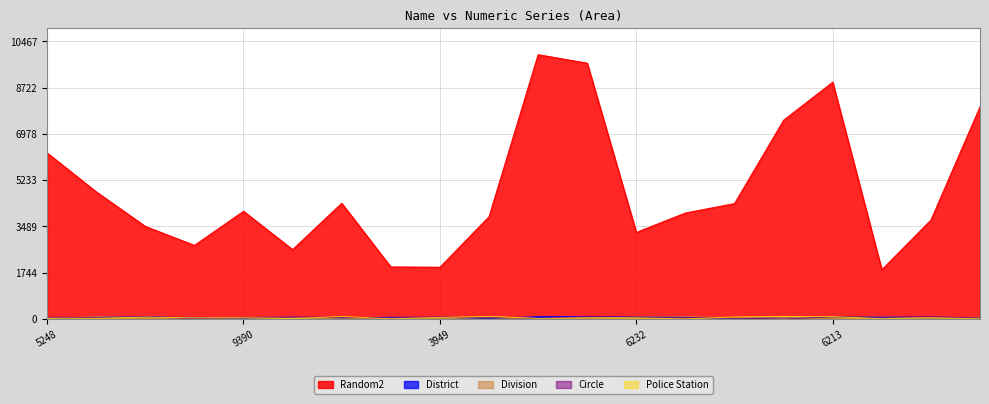

What is the label of the 14th point from the right?

6160